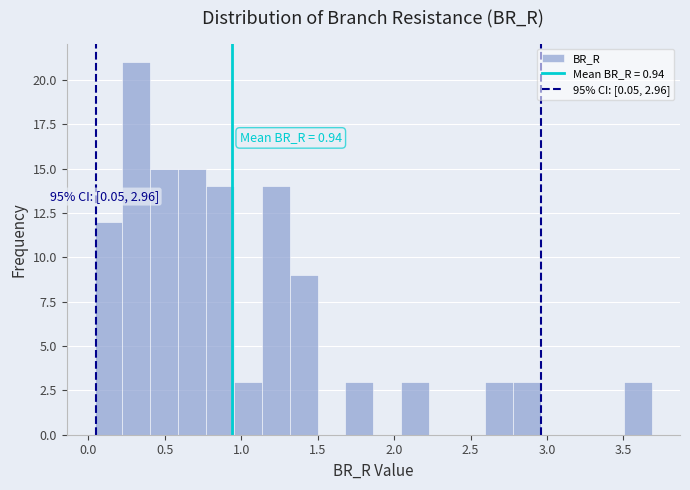

Read against the x-axis, roughly where is the centre of the tallest bar?

0.30